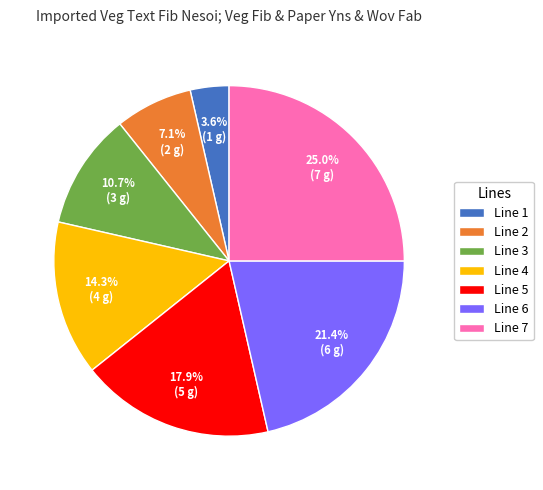

To the nearest percent, what is the difference between the Line 1 and Line 5 slice percentages?

14%